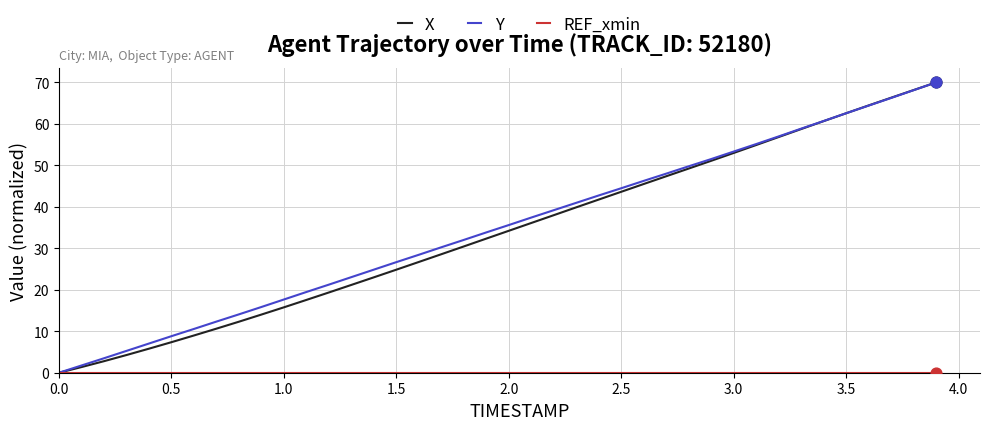

At how many categories does at least one series exceed 61?

5